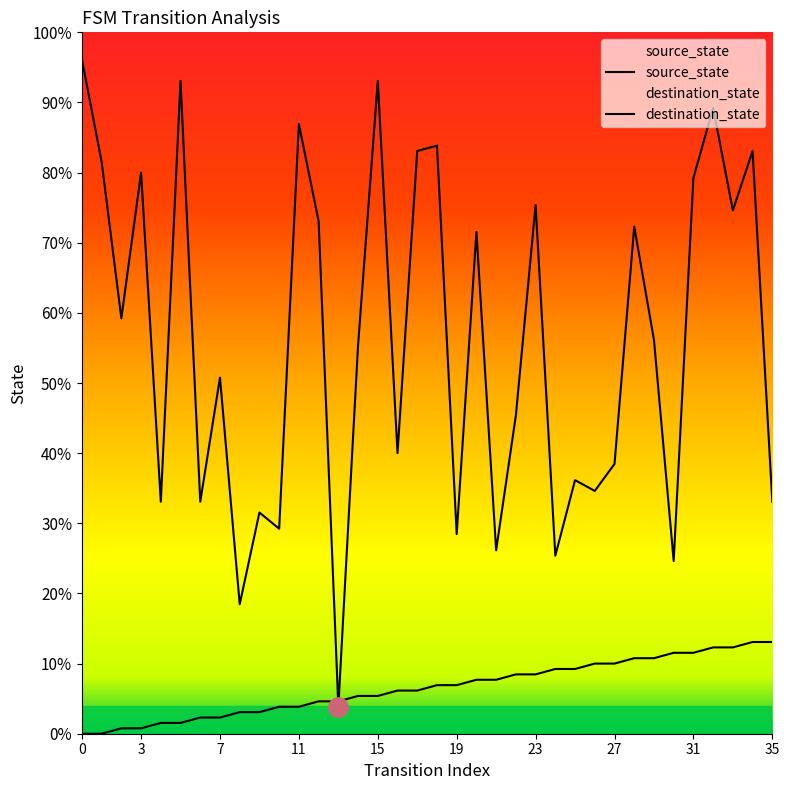

How many lines are shown in the chart?

2